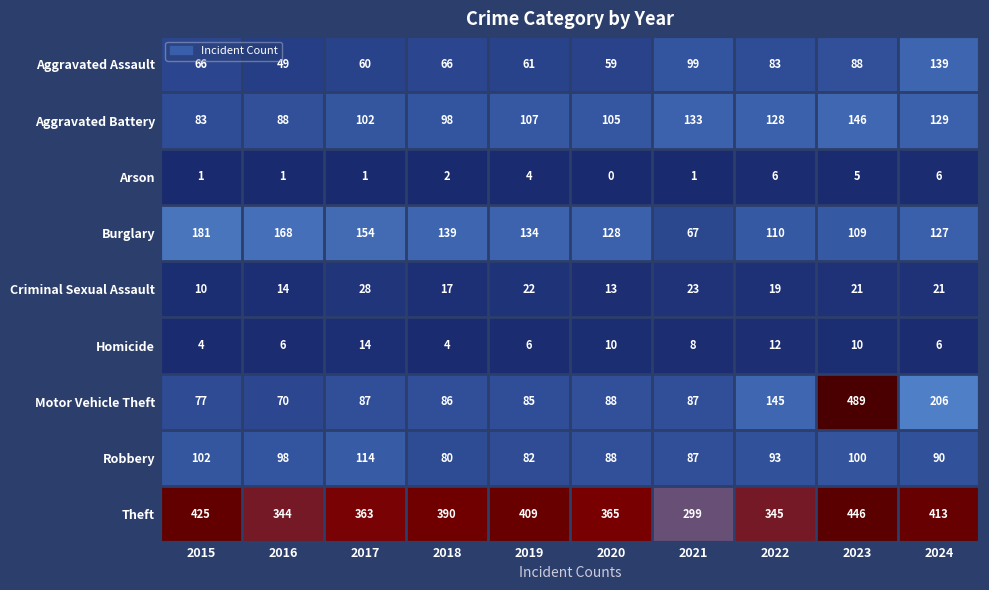

Rank the series by their maximum value, from lowest to highest.

Arson, Homicide, Criminal Sexual Assault, Robbery, Aggravated Assault, Aggravated Battery, Burglary, Theft, Motor Vehicle Theft